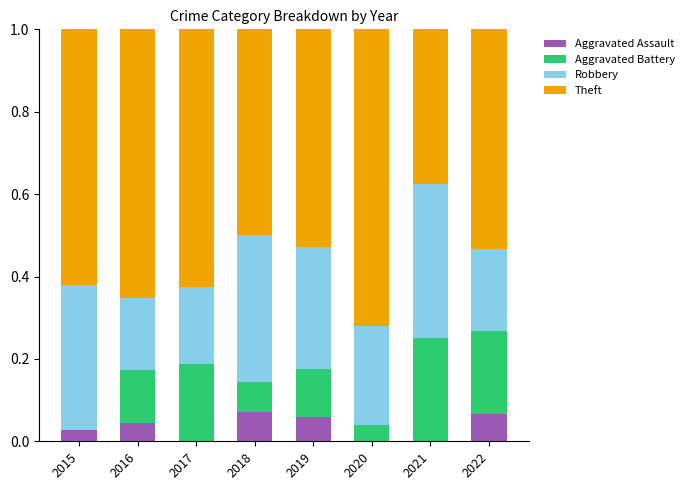

True or false: Aggravated Assault has a value of 0.0 at 2021.

True